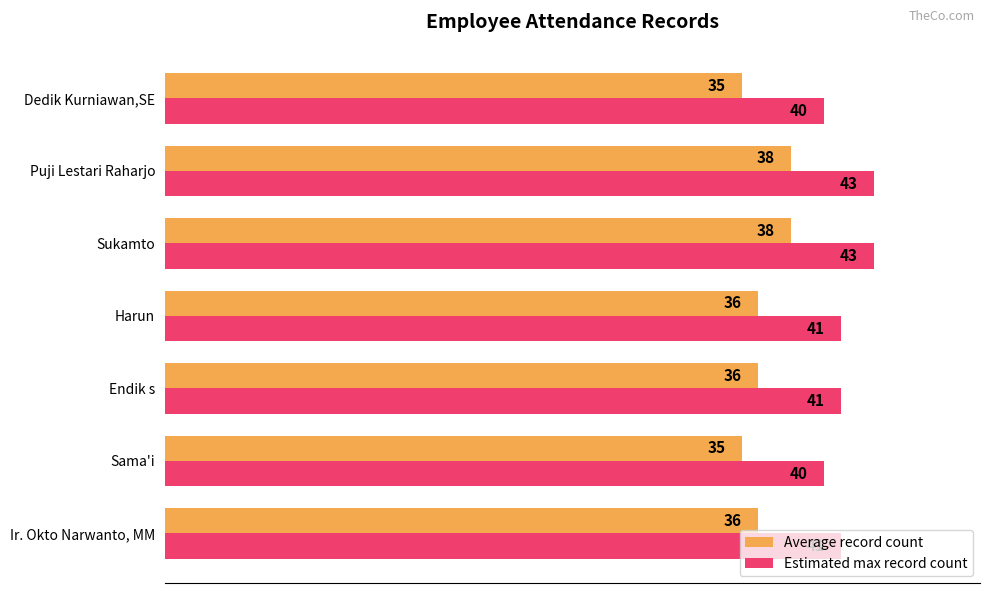

Which series has the largest total across all categories?

Estimated max record count